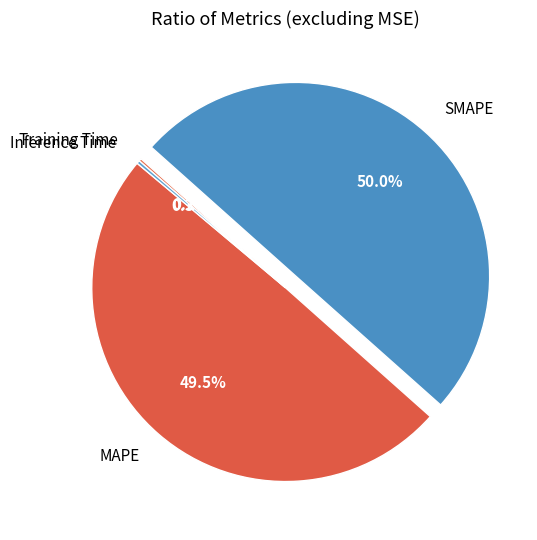

Is MAPE the majority of the pie?

No